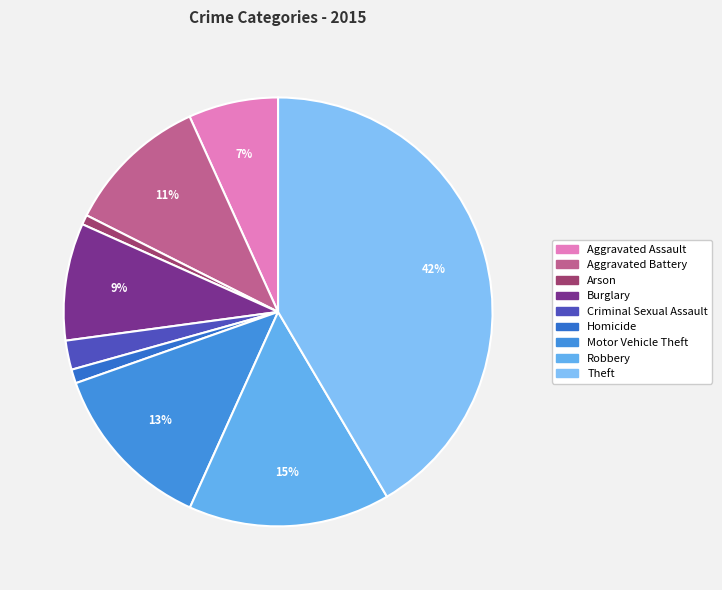

Count the number of slices in the pie.

9